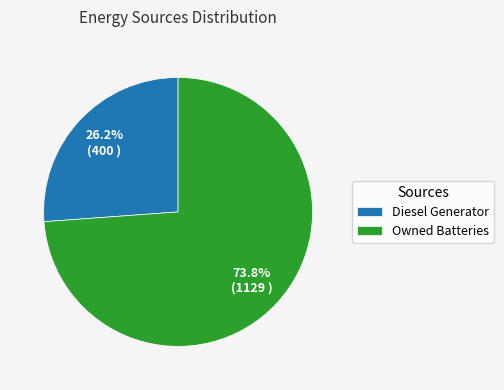

Which slice is the largest?

Owned Batteries